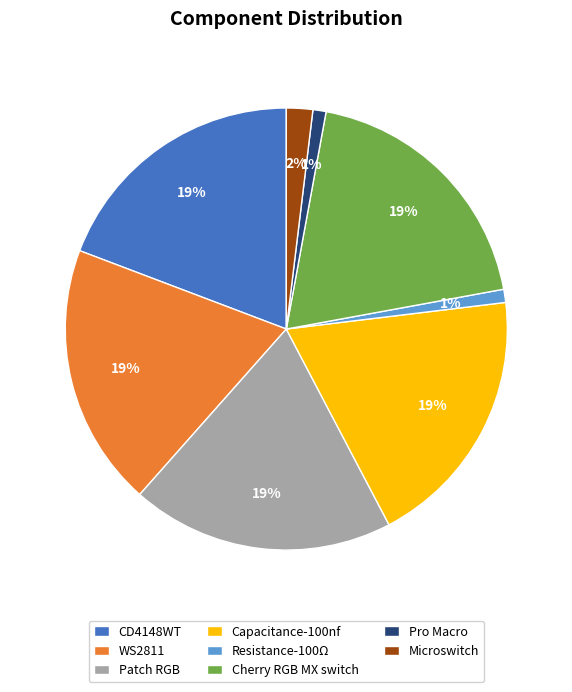

To the nearest percent, what portion does Capacitance-100nf represent?

19%